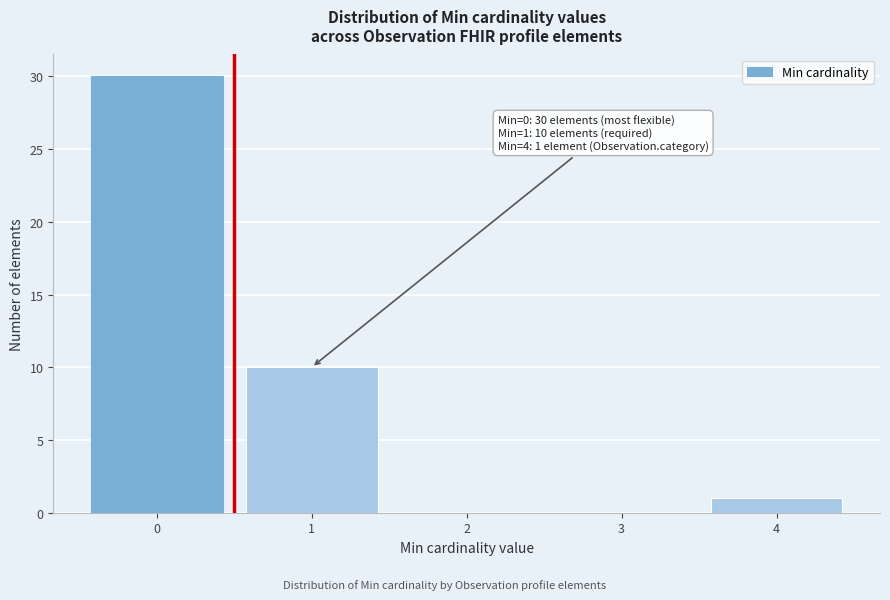

Reading right to left, transcribe all the data shown in this chart.

4=1	3=0	2=0	1=10	0=30